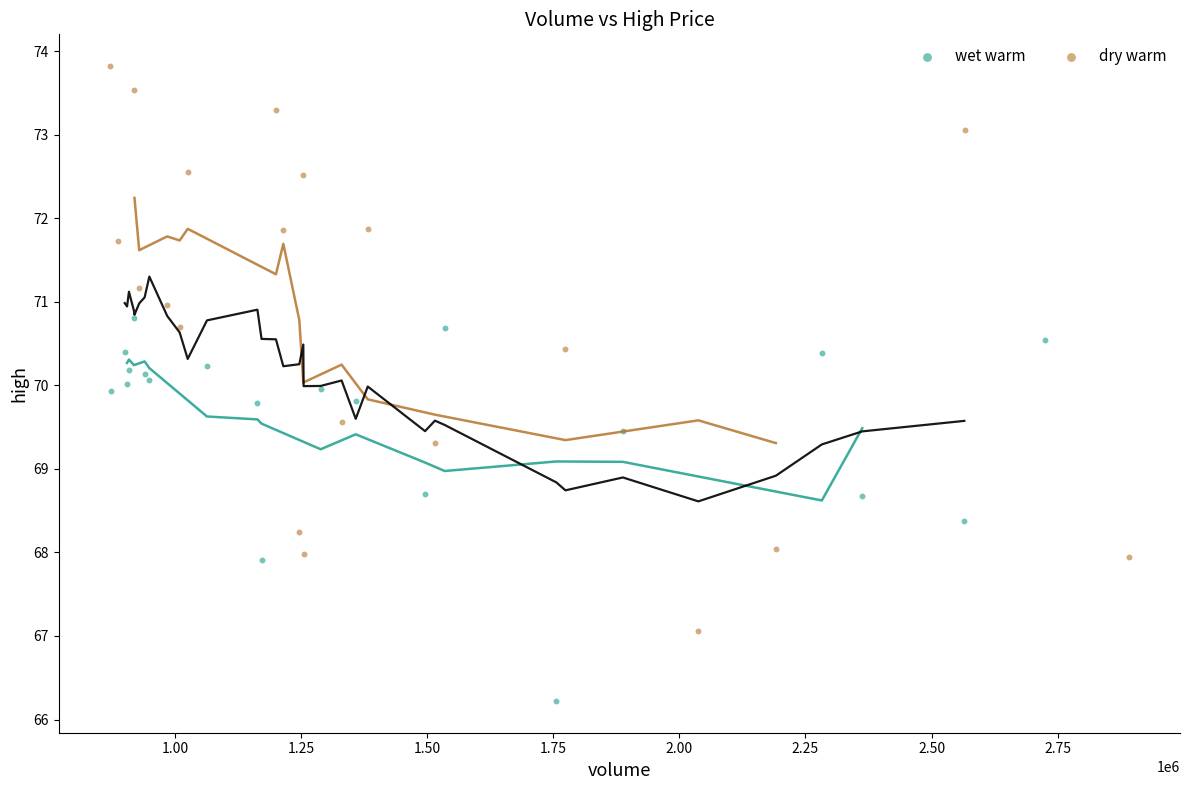

What are all the series names shown in the legend?

wet warm, dry warm